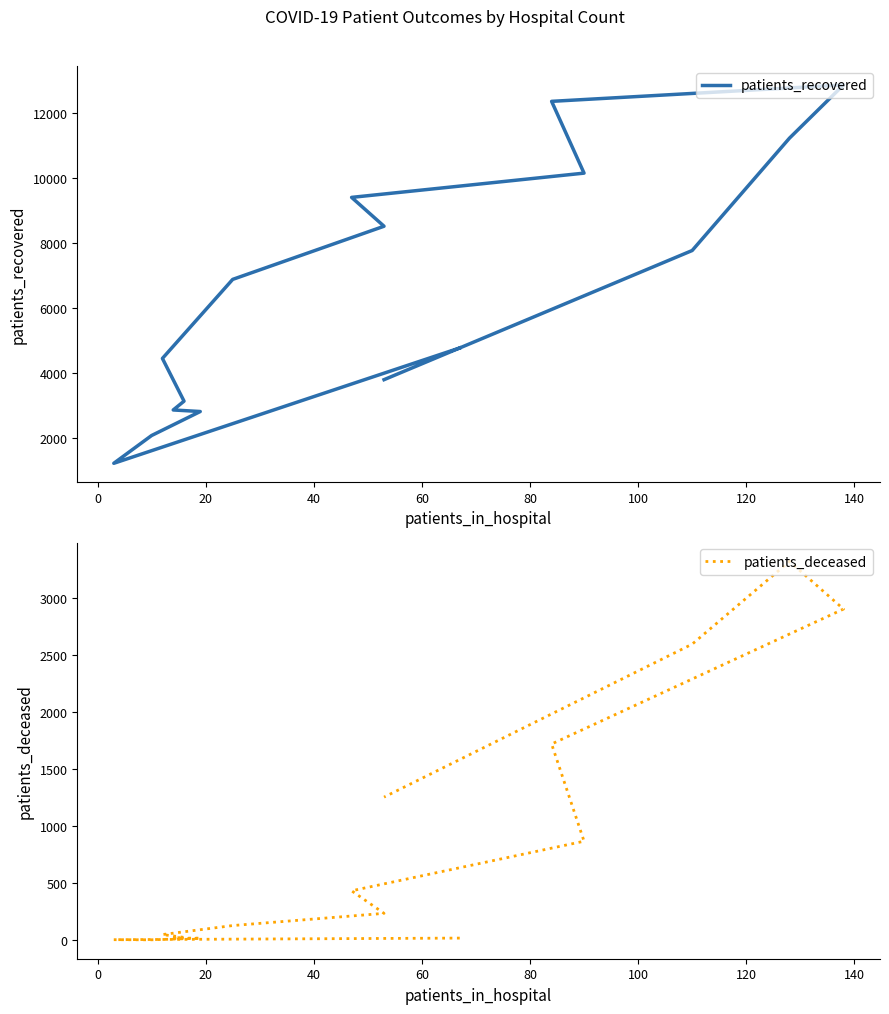

At how many categories does at least one series exceed 10326?

3